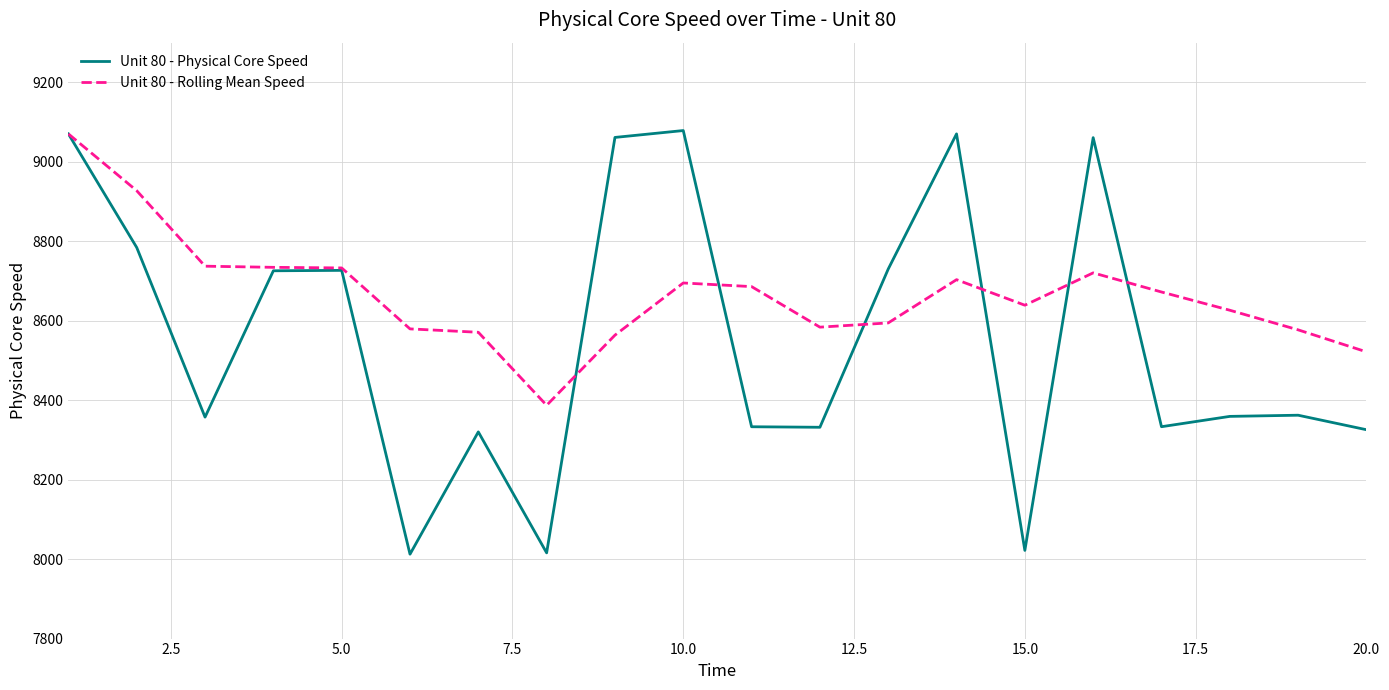

What is the lowest value of the Unit 80 - Rolling Mean Speed series?

8387.2